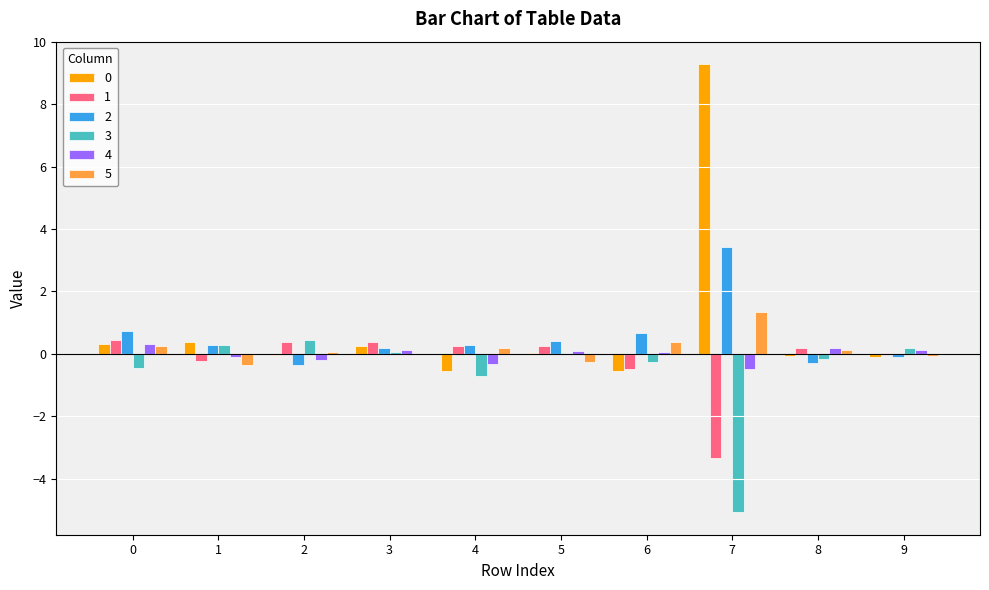

Is the value of 1 at 5 greater than the value of 2 at 8?

Yes